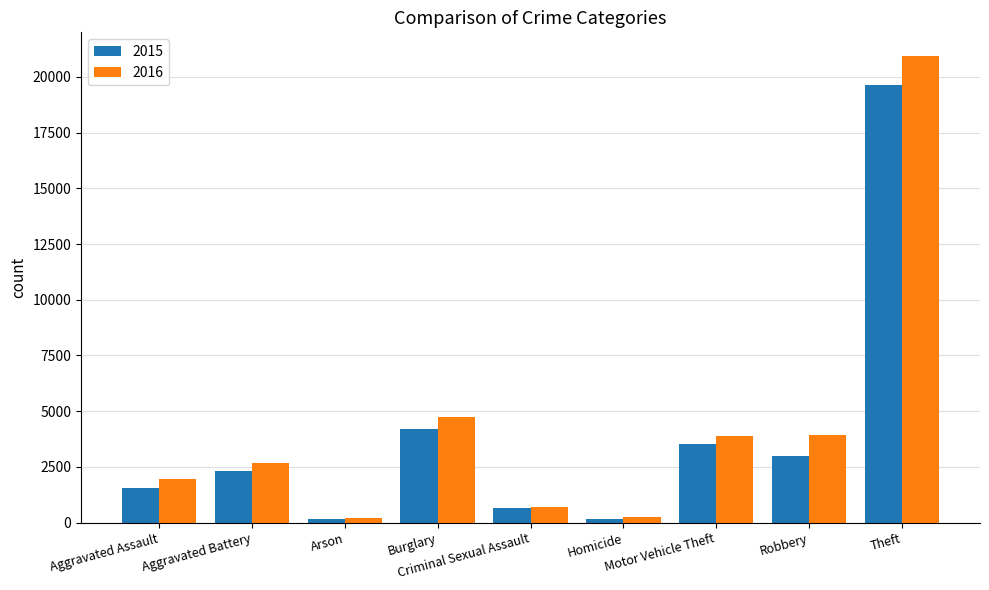

Which series has the widest spread of values?

2016